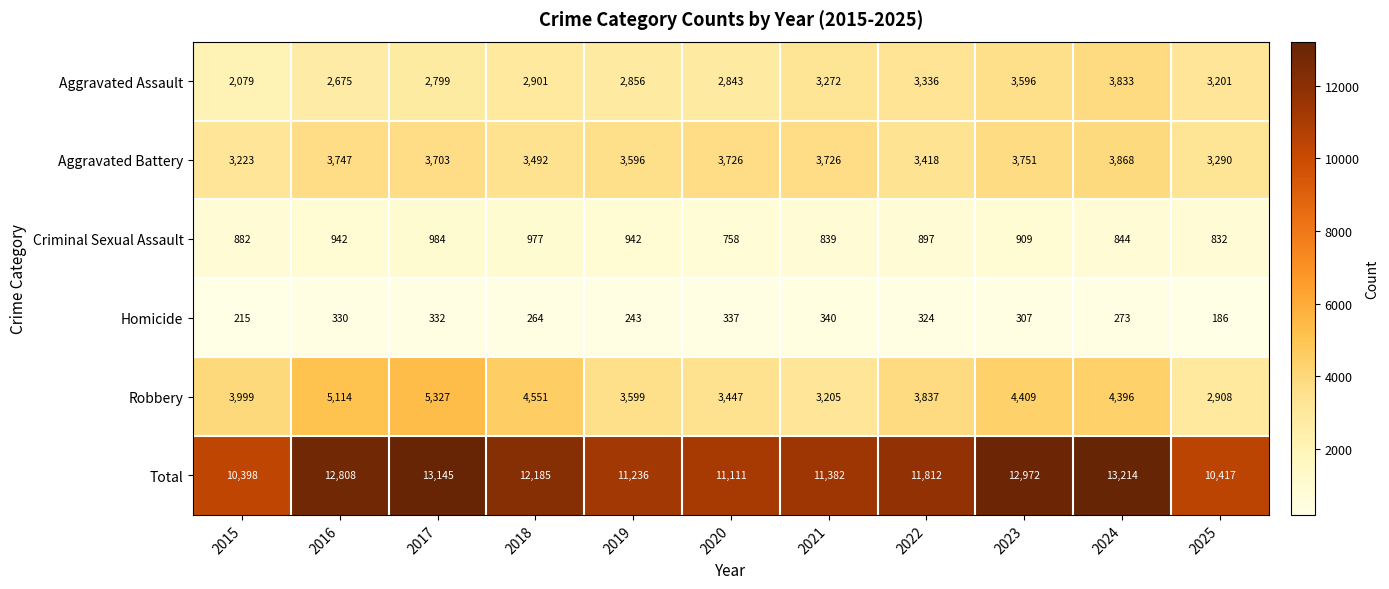

Which category has the highest value across all series?

2024